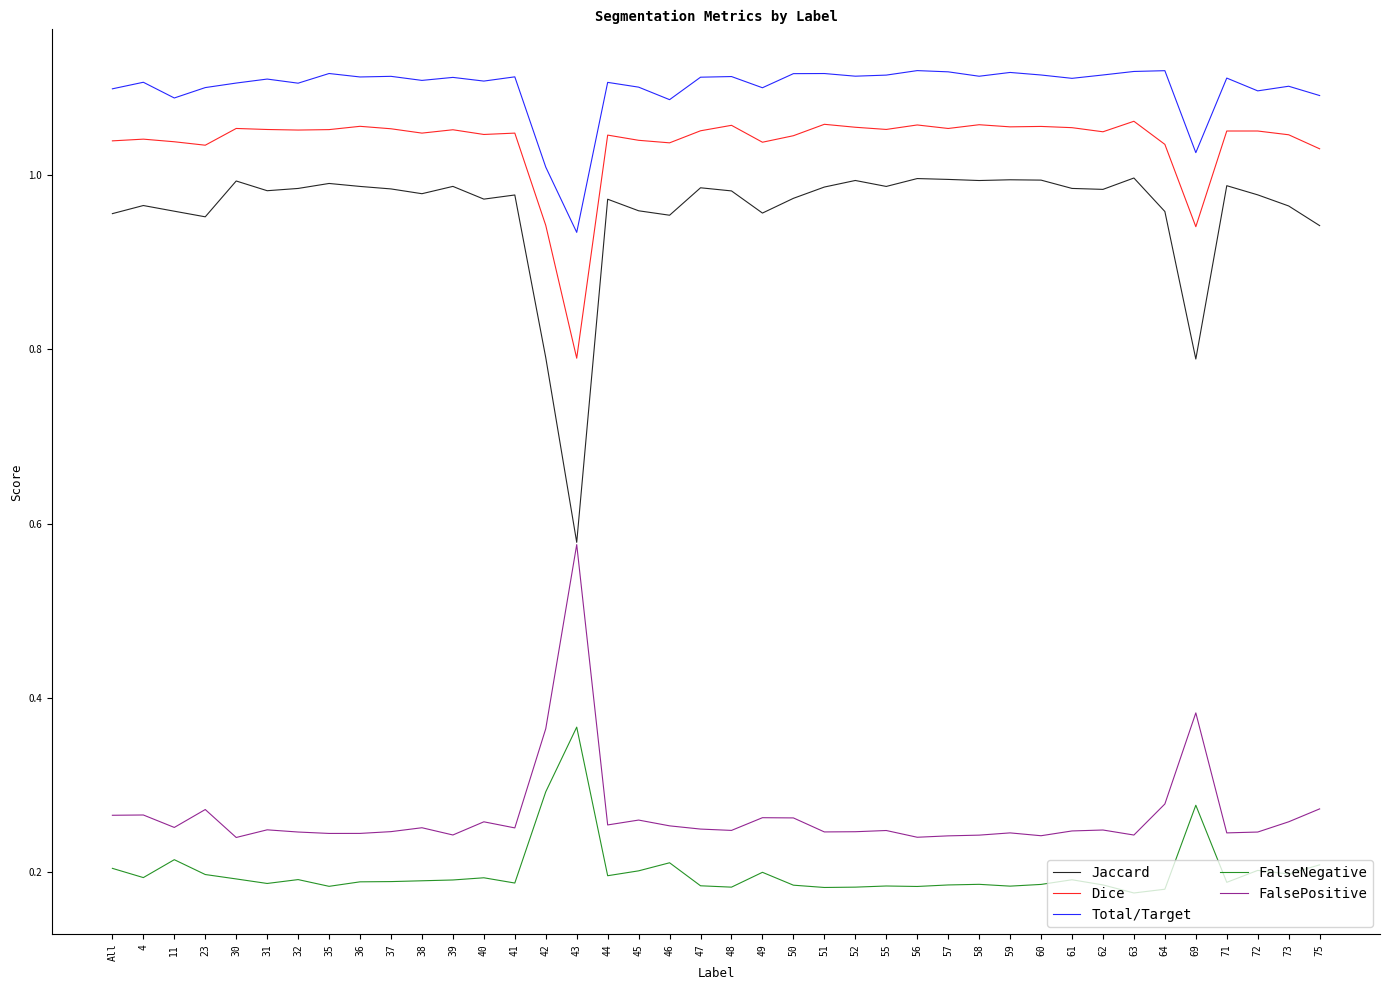

Rank the series at 42 from highest to lowest value.

Total/Target, Dice, Jaccard, FalsePositive, FalseNegative